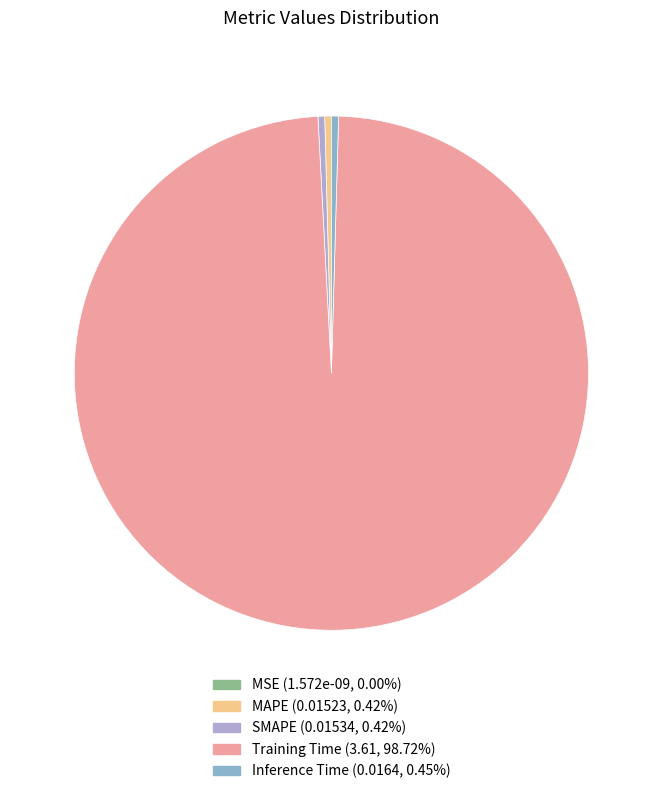

Is SMAPE (0.01534, 0.42%) the majority of the pie?

No